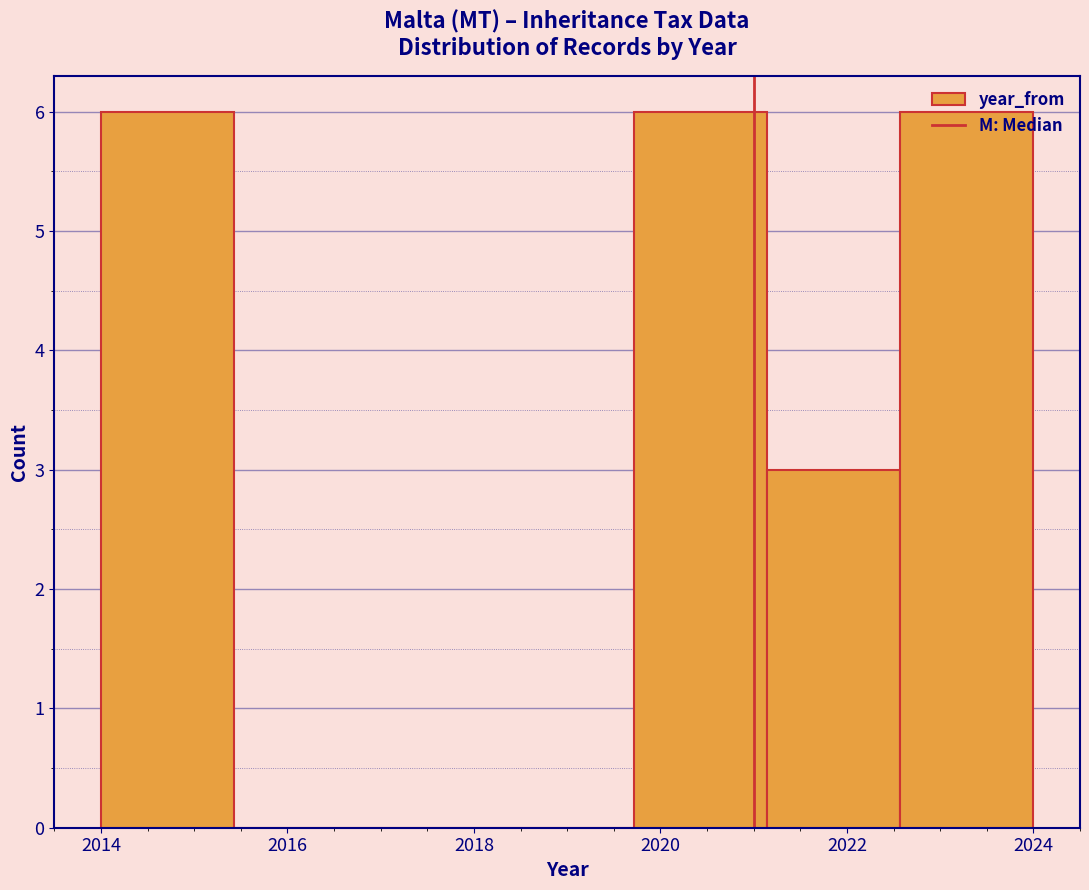

Reading left to right, list every bar in this chart as the range it spans on the x-axis followed by its height. Neither the bar edges nor the heights are printed on the chart, so give them approximately, as read against the axes.

2014.0 to 2015.4: 6
2015.4 to 2016.8: 0
2016.8 to 2018.2: 0
2018.2 to 2019.8: 0
2019.8 to 2021.2: 6
2021.2 to 2022.6: 3
2022.6 to 2024.0: 6